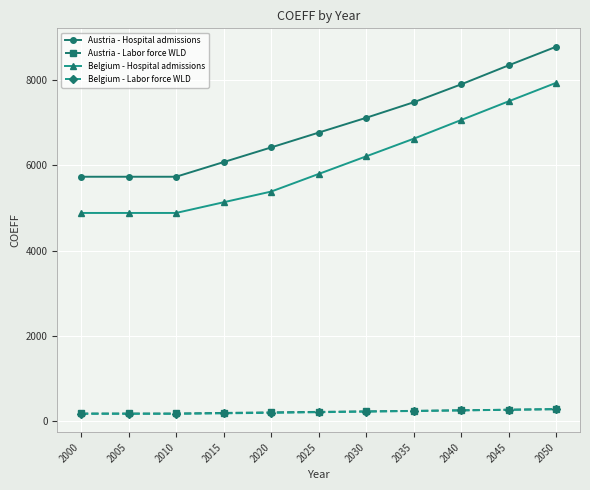

At which category is the sum across all series the highest?

2050